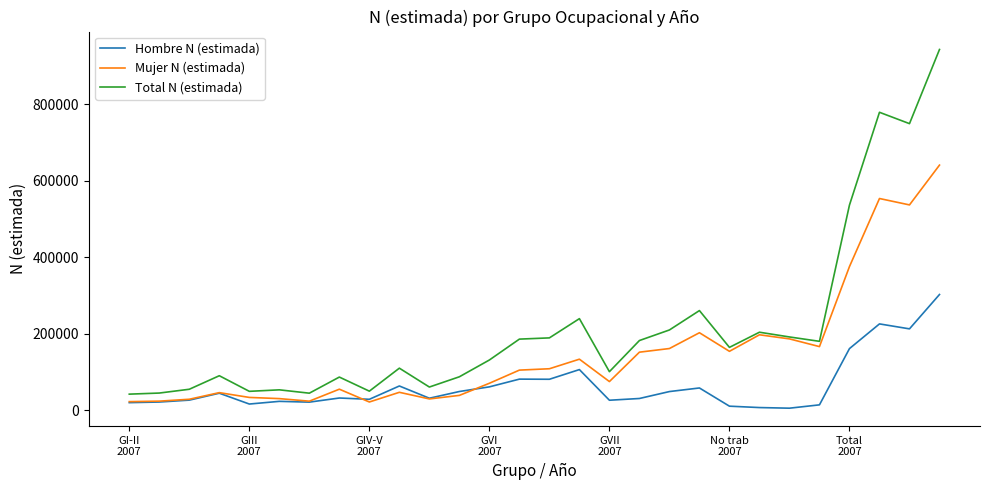

Count the number of data series in this chart.

3